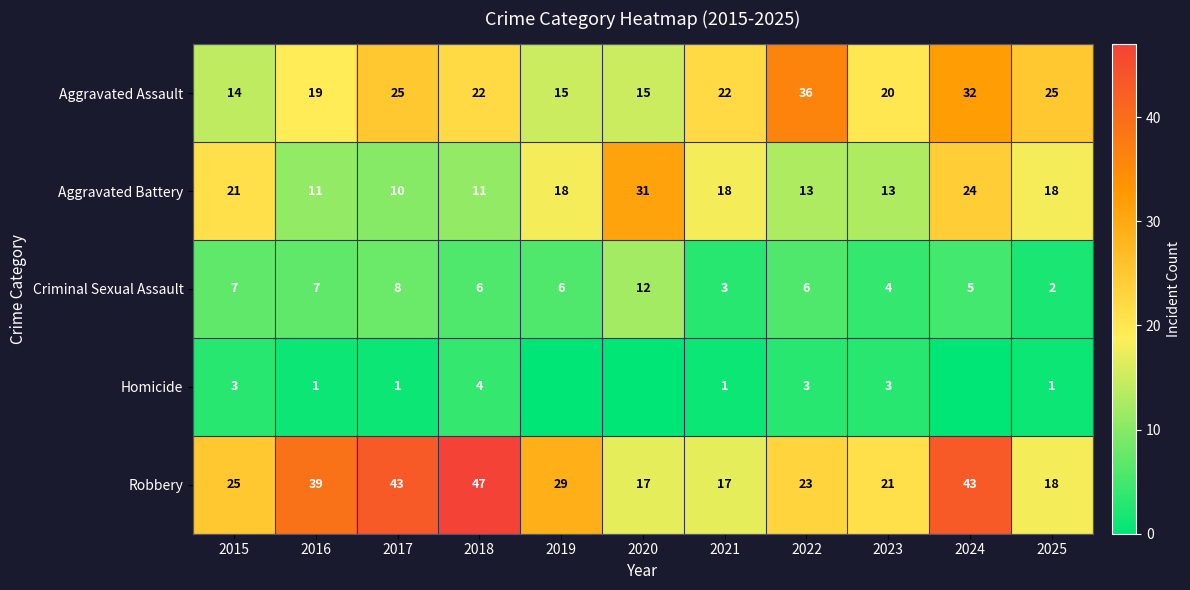

At which label is Robbery closest to 32?

2019